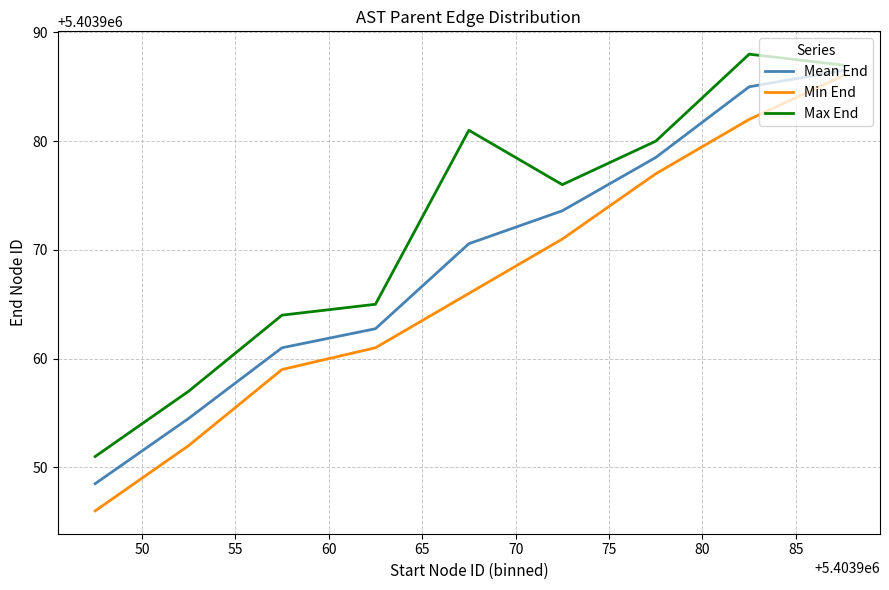

Which series has the largest total across all categories?

Max End